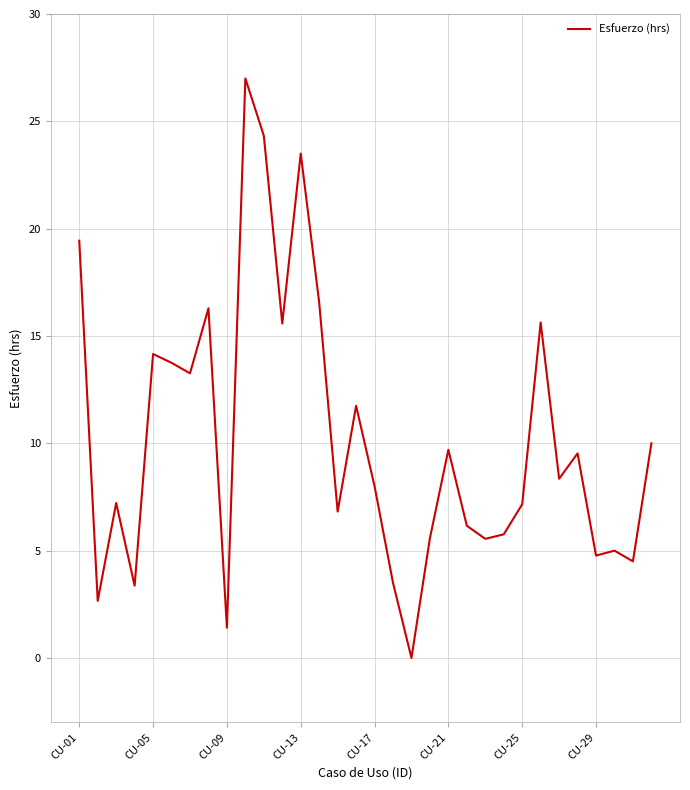

What is the difference between the maximum and minimum values?

27.0